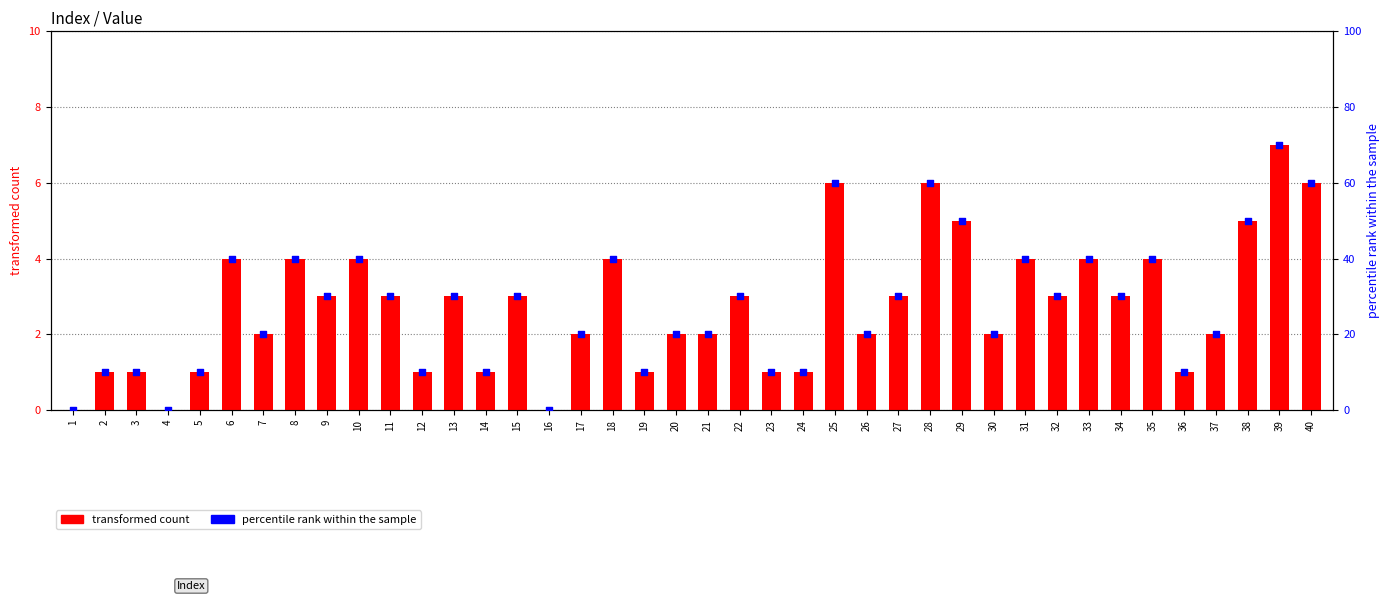

Which series contains the lowest Y value?

transformed count